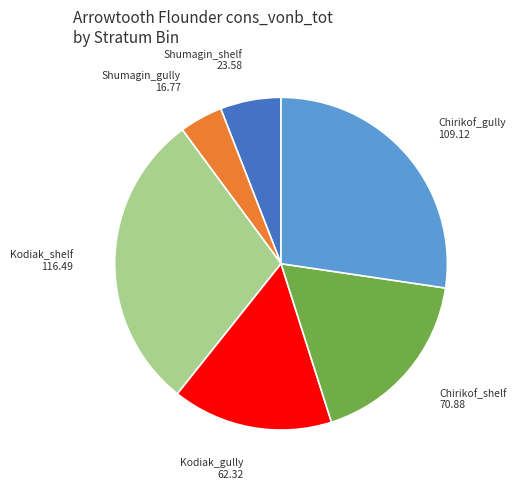

Does any single category account for the majority?

No